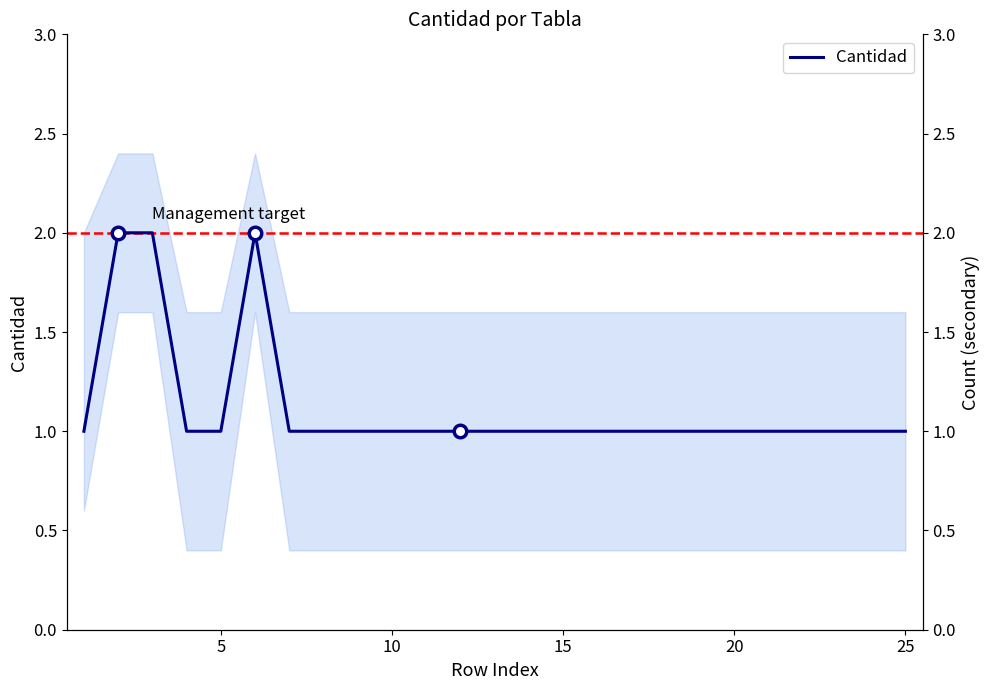

How many lines are shown in the chart?

1